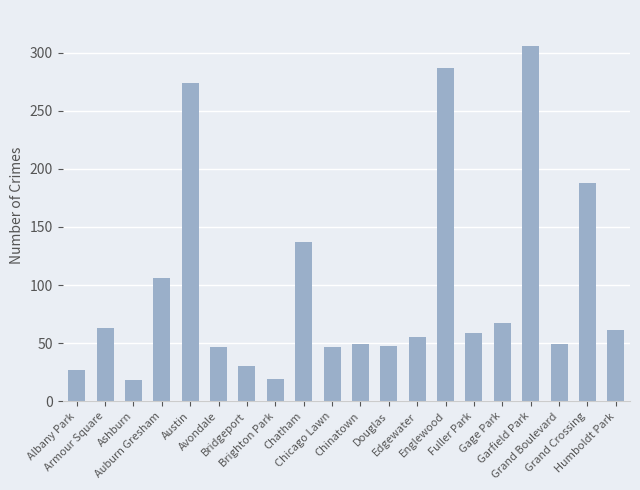

What is the value of the 2nd bar from the left?

63